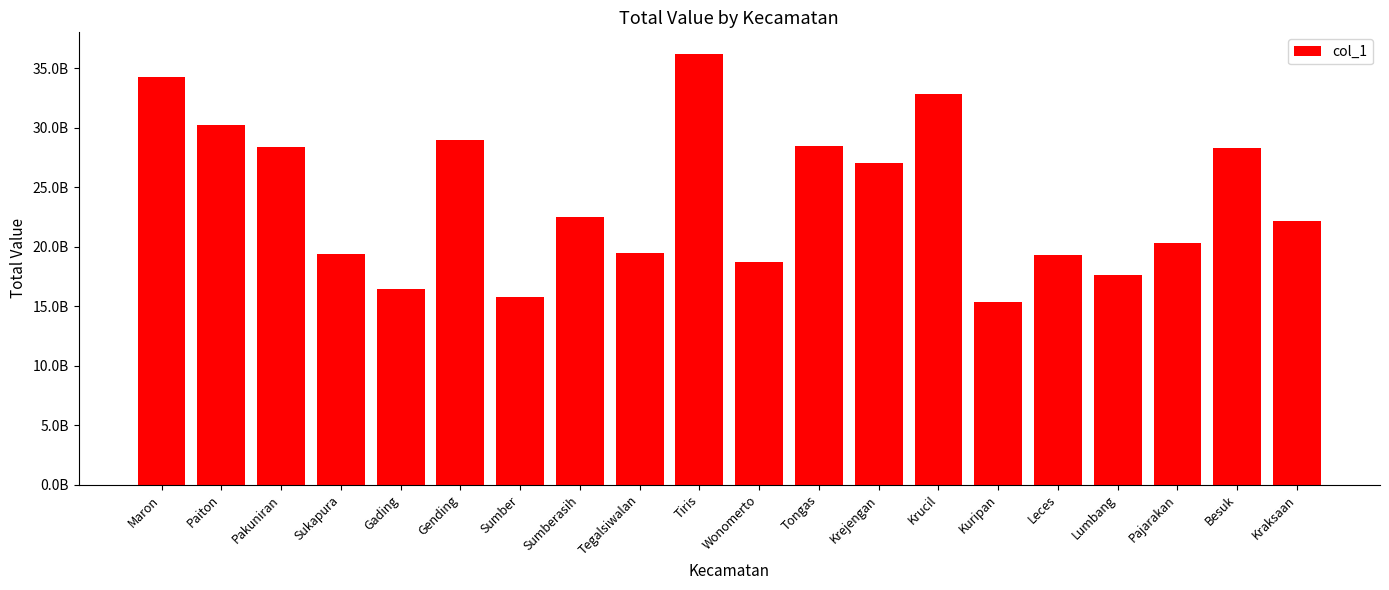

At which category does the chart reach its minimum across all series?

Kuripan